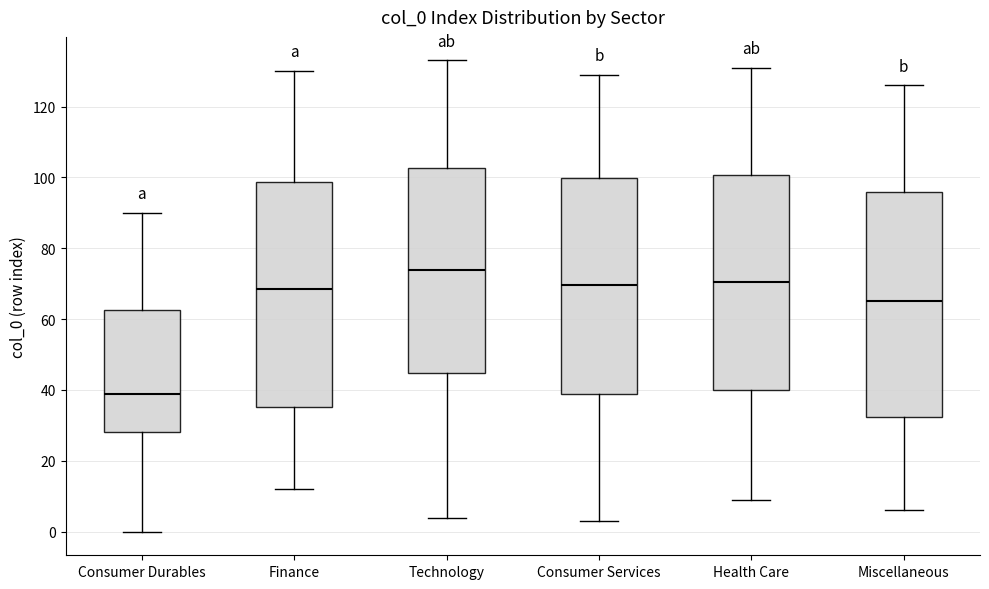

Which box has the highest median line?

Technology